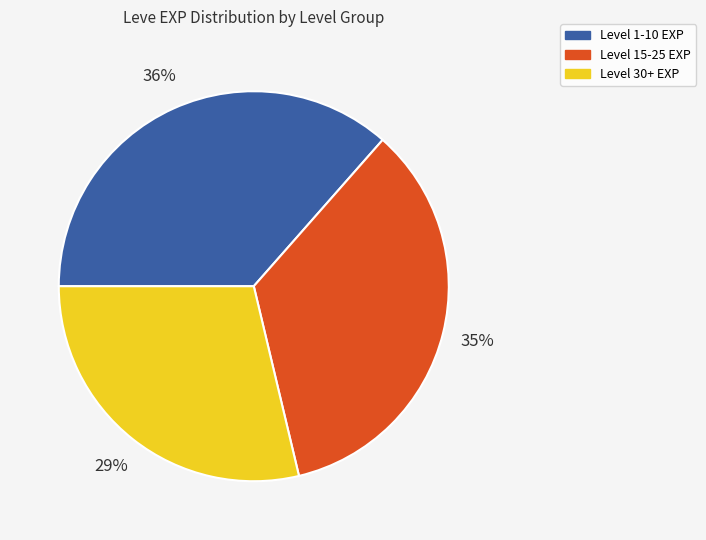

Is there a majority slice in this chart?

No